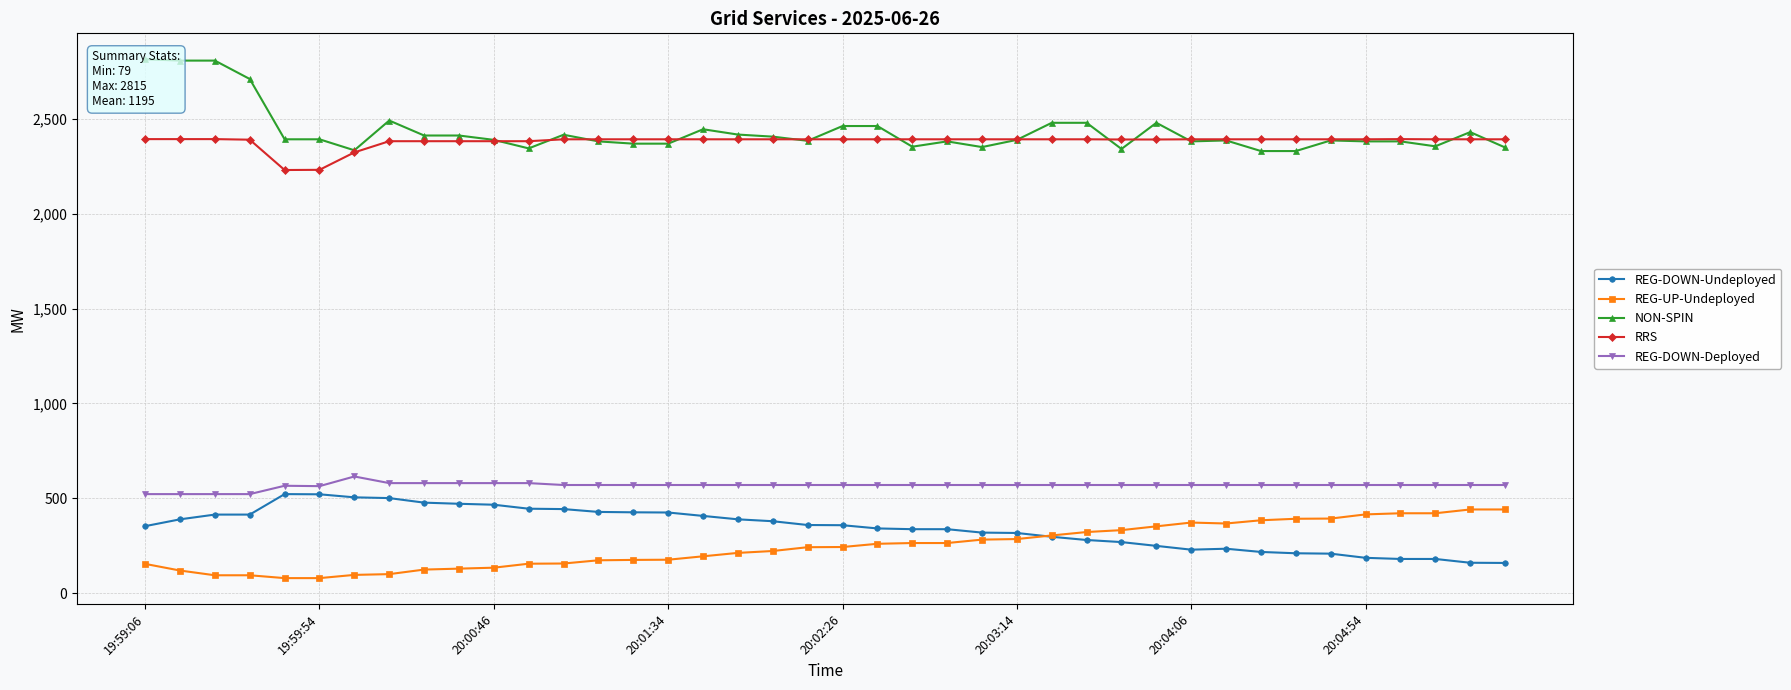

True or false: REG-UP-Undeployed has more than 1 points higher than both neighbors.

False